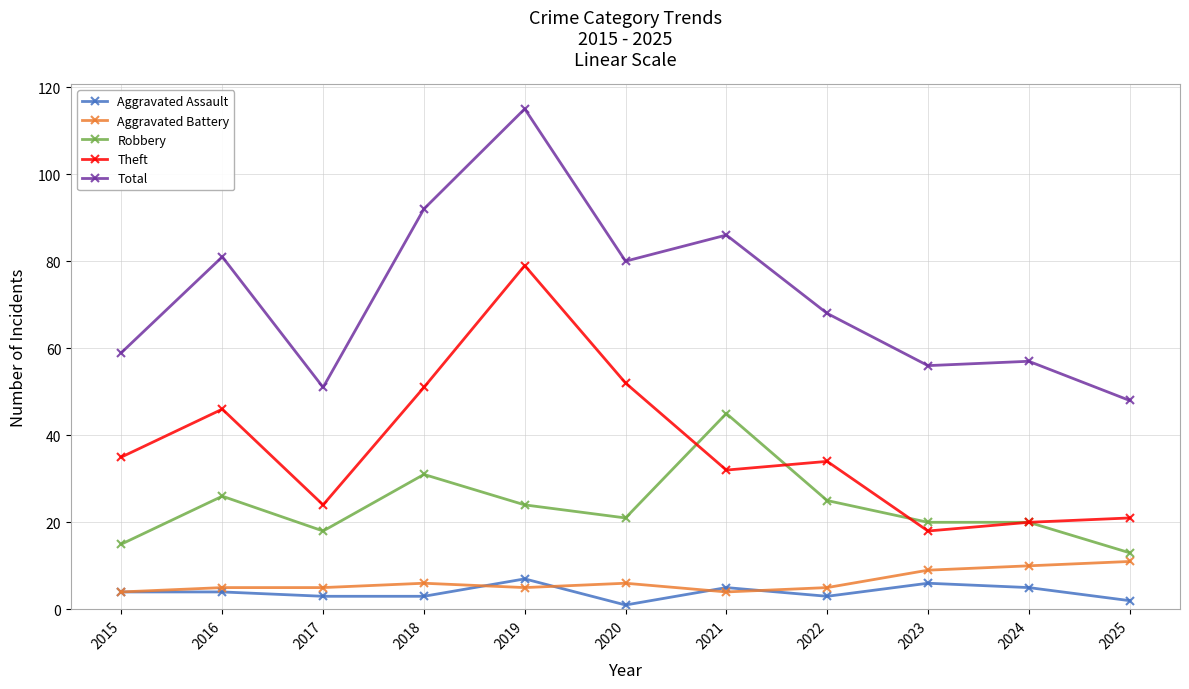

What is the minimum value for Total?

48